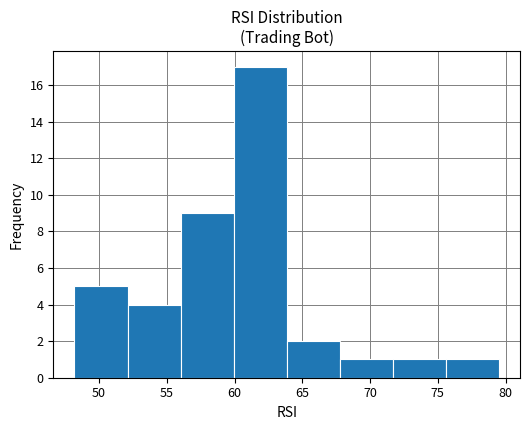

Reading left to right, list every bar in this chart as the range it spans on the x-axis followed by its height. Neither the bar edges nor the heights are printed on the chart, so give them approximately, as read against the axes.

48.0 to 52.0: 5
52.0 to 56.0: 4
56.0 to 60.0: 9
60.0 to 64.0: 17
64.0 to 68.0: 2
68.0 to 71.5: 1
71.5 to 75.5: 1
75.5 to 79.5: 1